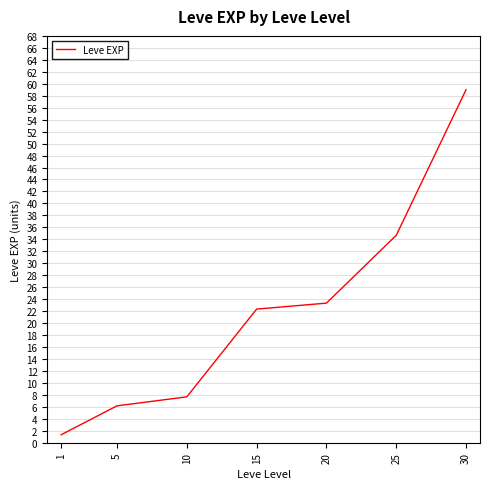

Is it true that the value at 20 is 23.3?

True